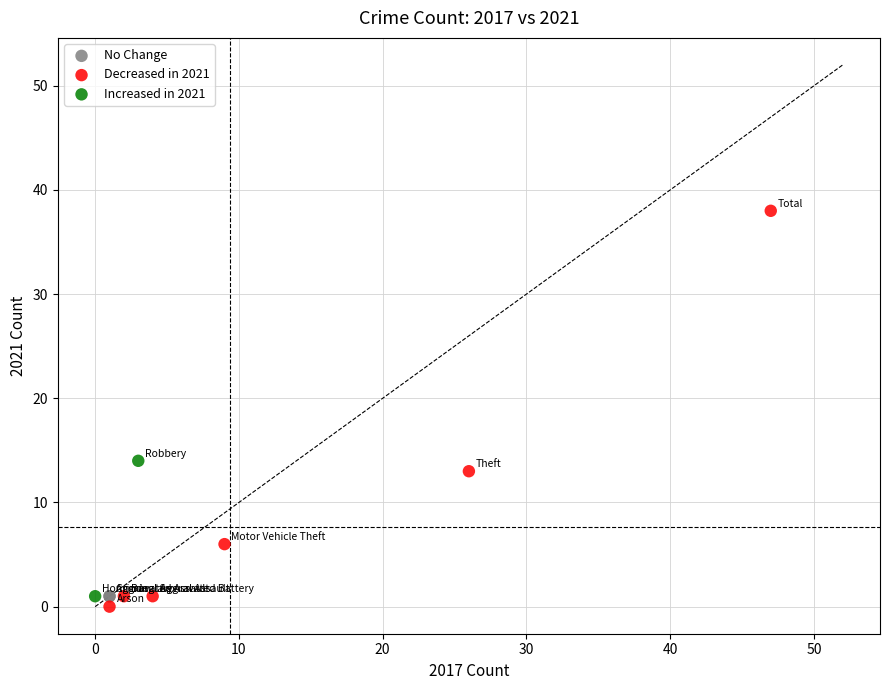

What are all the series names shown in the legend?

No Change, Decreased in 2021, Increased in 2021